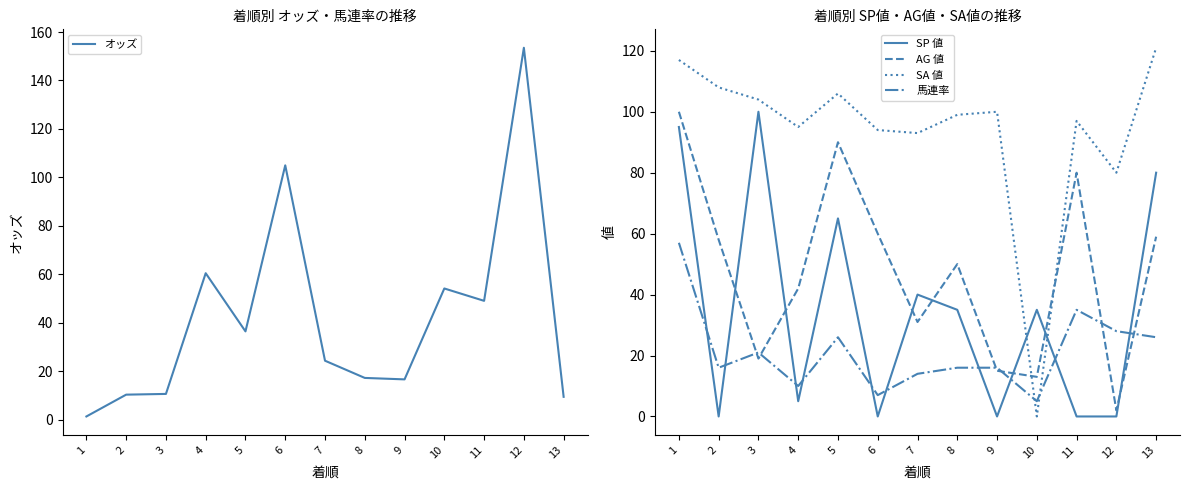

Reading left to right, what are all the values shown in this chart?

オッズ: 1.4	10.4	10.7	60.5	36.5	105.0	24.4	17.3	16.7	54.2	49.1	153.5	9.5
SP 値: 95.0	0.0	100.0	5.0	65.0	0.0	40.0	35.0	0.0	35.0	0.0	0.0	80.0
AG 値: 100.0	58.0	19.0	42.0	90.0	60.0	31.0	50.0	15.0	13.0	80.0	2.0	59.0
SA 値: 117.0	108.0	104.0	95.0	106.0	94.0	93.0	99.0	100.0	0.0	97.0	80.0	121.0
馬連率: 57.0	16.0	21.0	10.0	26.0	7.0	14.0	16.0	16.0	5.0	35.0	28.0	26.0